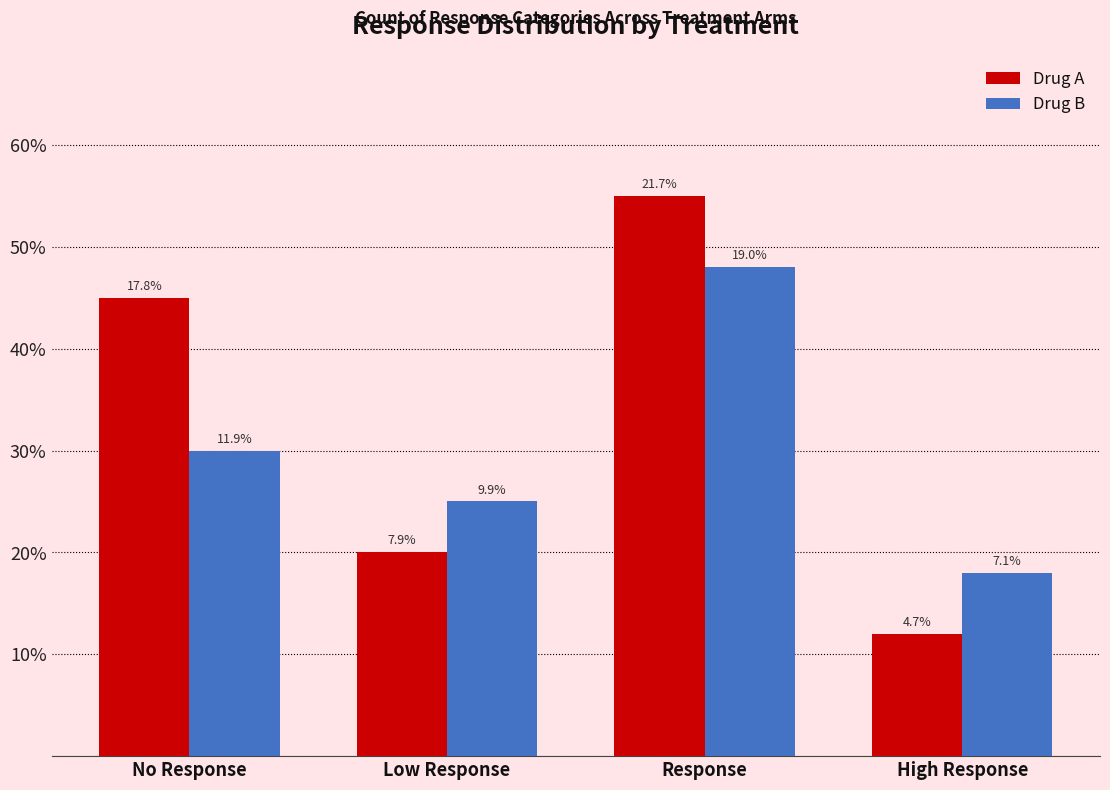

The value of Drug A at Response is 13. True or false?

False